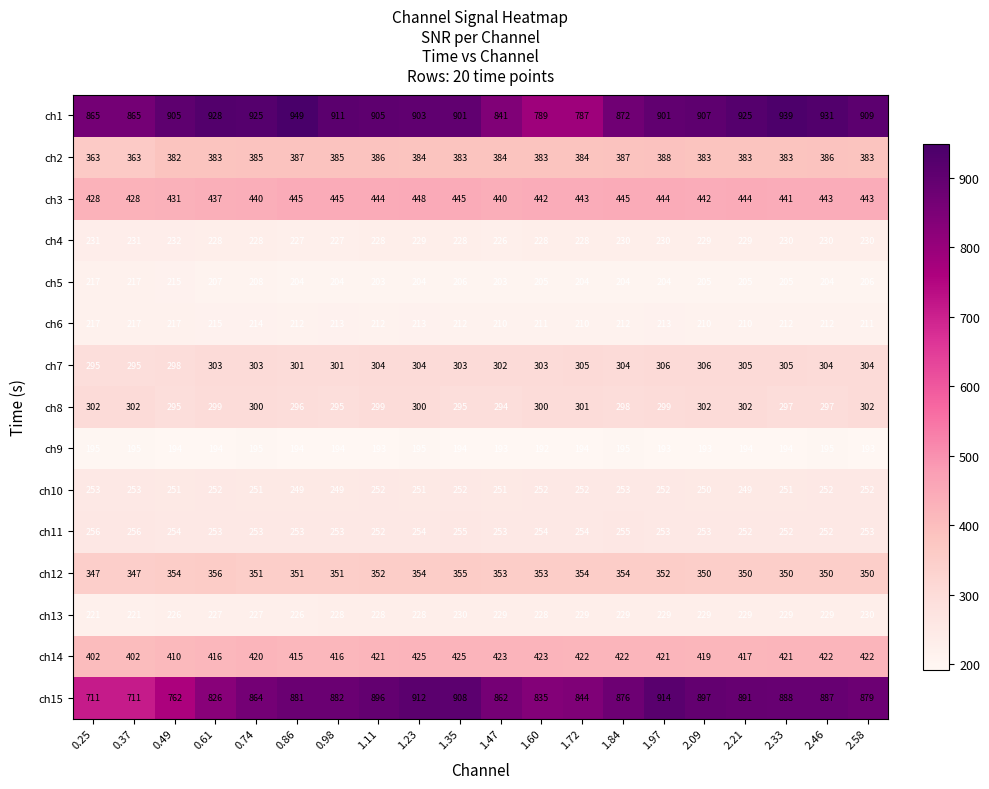

What is the difference between the highest and lowest values at 0.25?

670